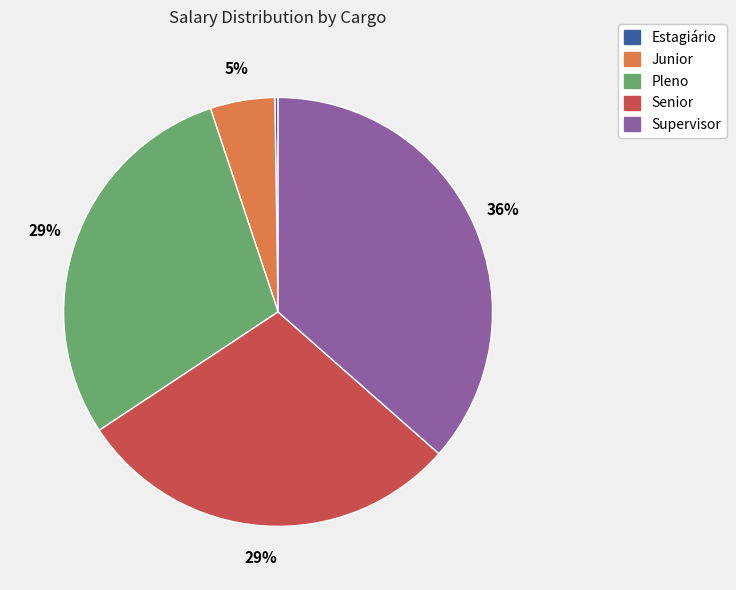

Is there any slice that represents more than half of the pie?

No